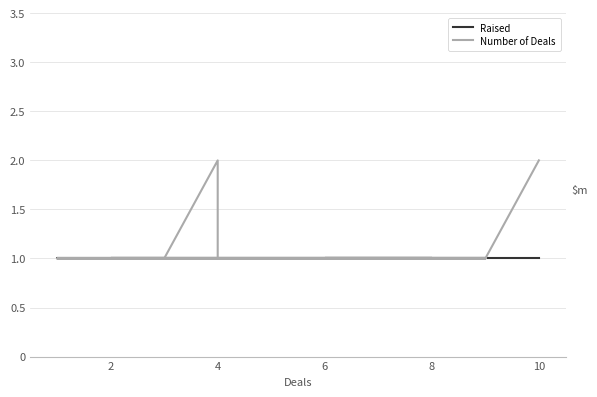

What is the value of the Number of Deals point at the 9th from the left?

1